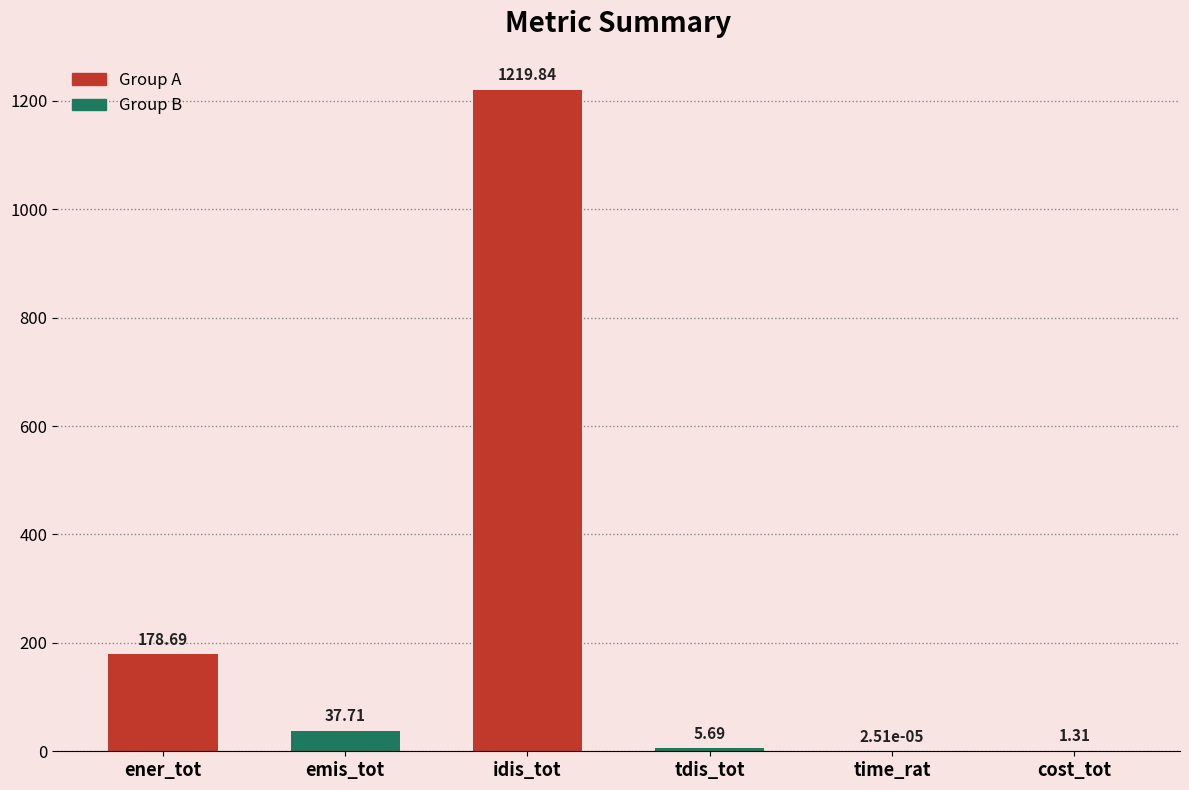

Between idis_tot and emis_tot, which is larger?

idis_tot